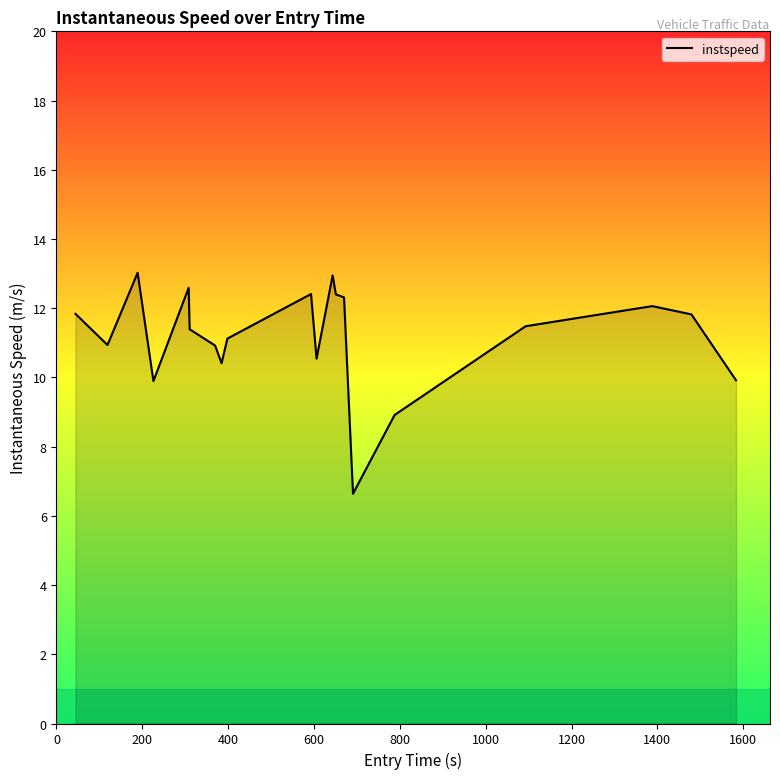

What is the maximum value shown in the chart?

13.0